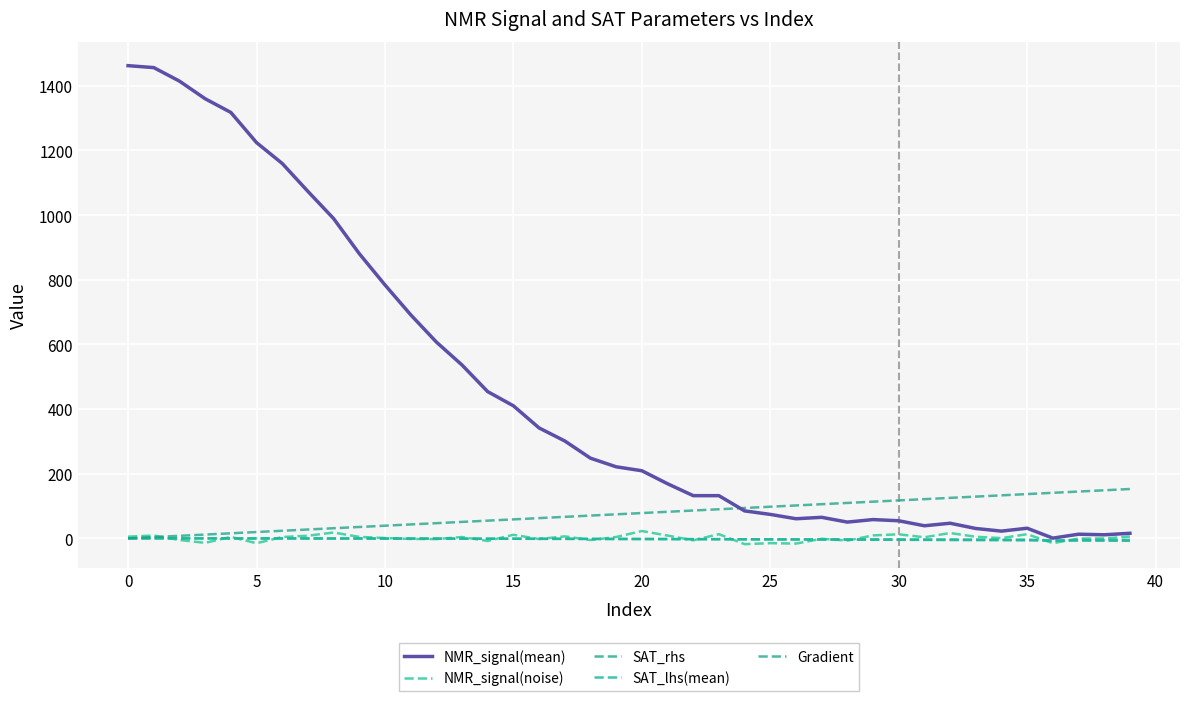

What is the maximum value shown in the chart?

1462.4